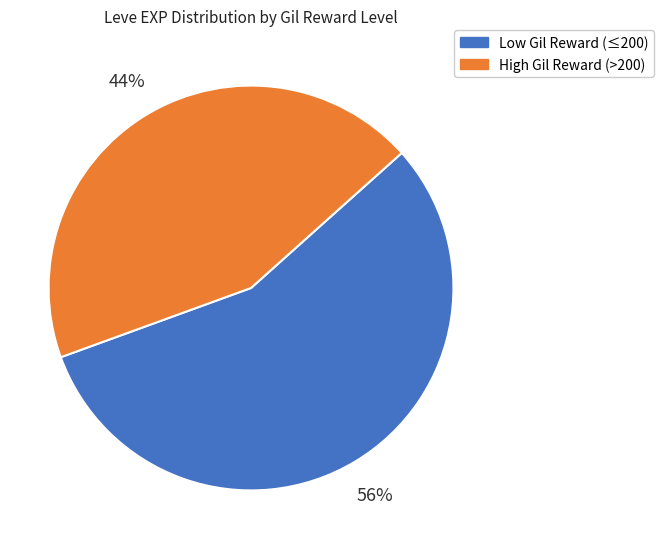

To the nearest percent, what is the difference between the largest and smallest slice percentages?

12%